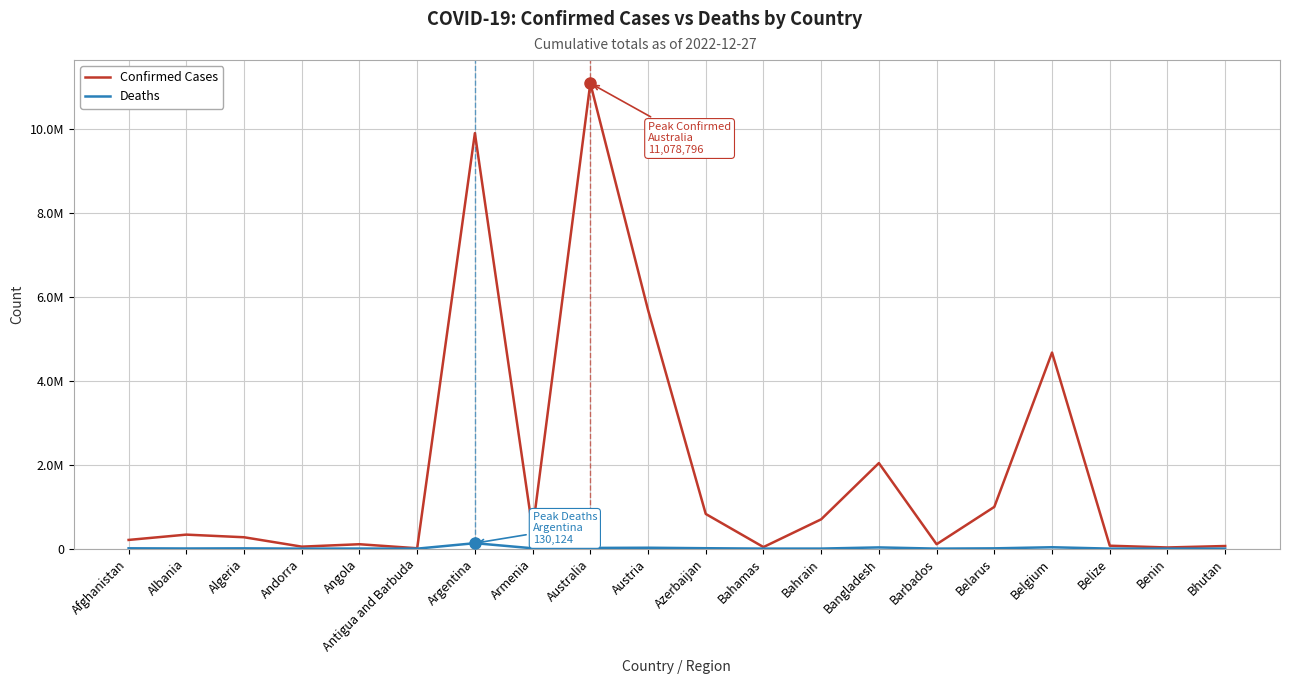

What are all the series names shown in the legend?

Confirmed Cases, Deaths